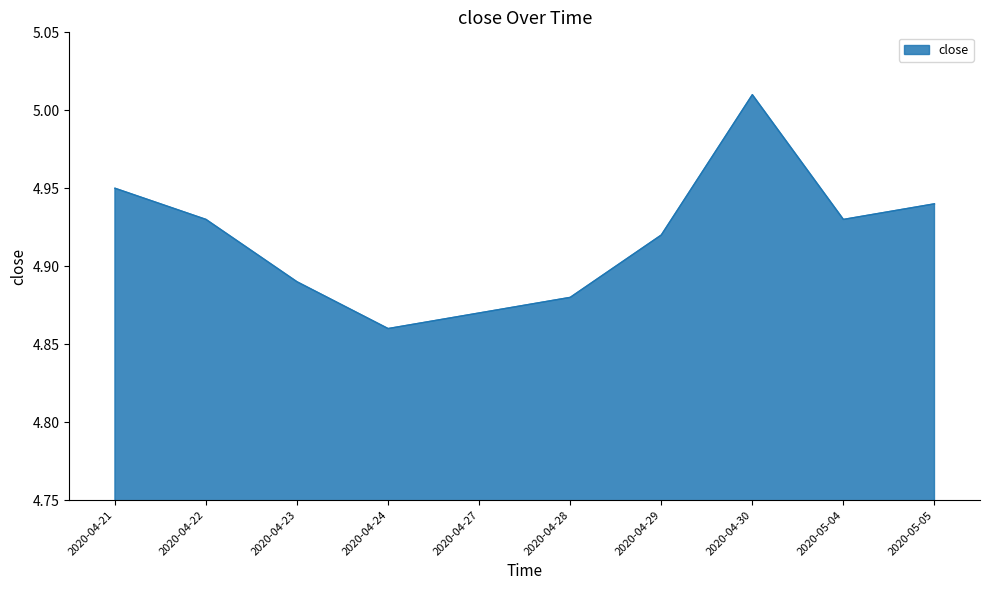

Is it true that the value at 2020-04-23 is 2.6?

False